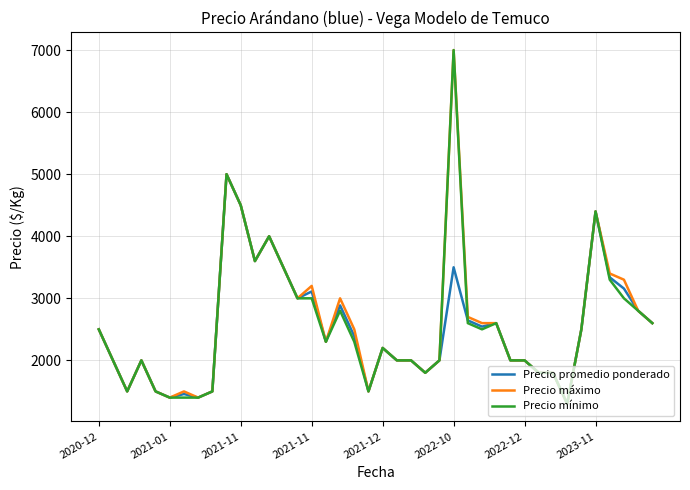

True or false: Precio promedio ponderado and Precio mínimo cross at least once.

True